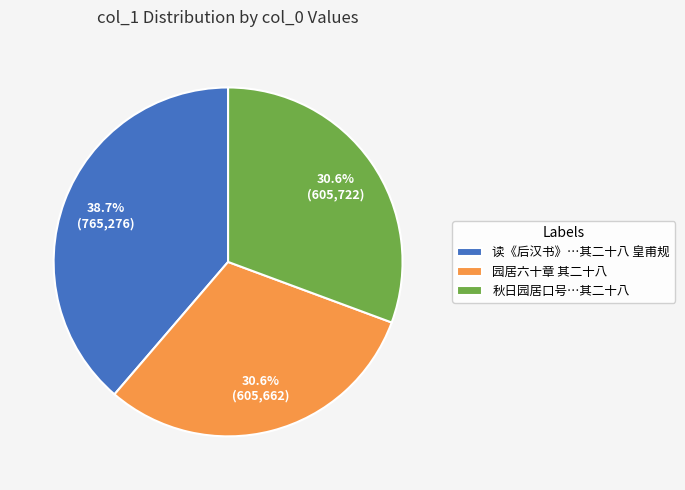

What percentage is the 园居六十章 其二十八 slice, to the nearest percent?

31%